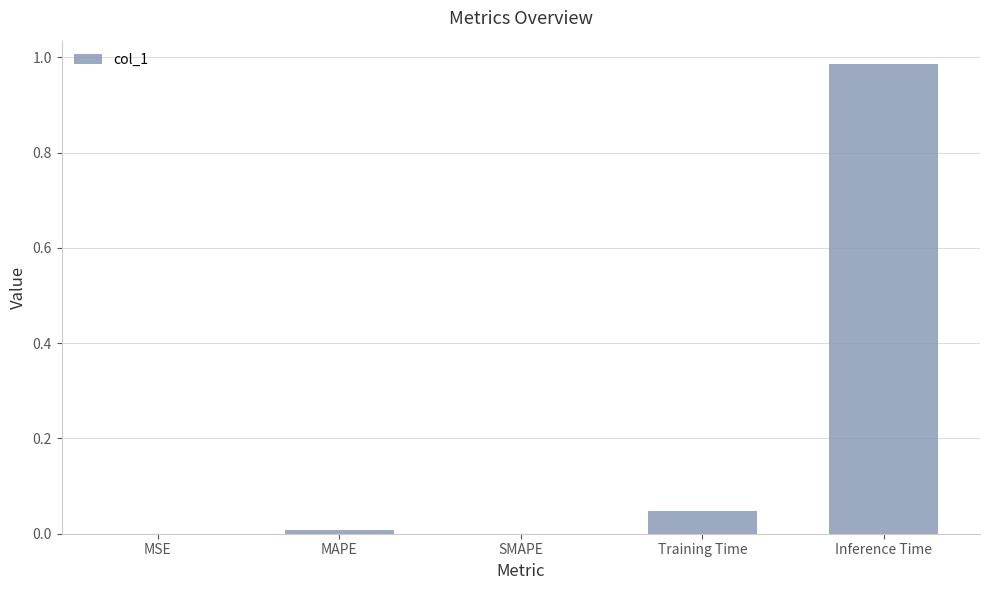

True or false: the data shows 0.1 at Training Time.

False